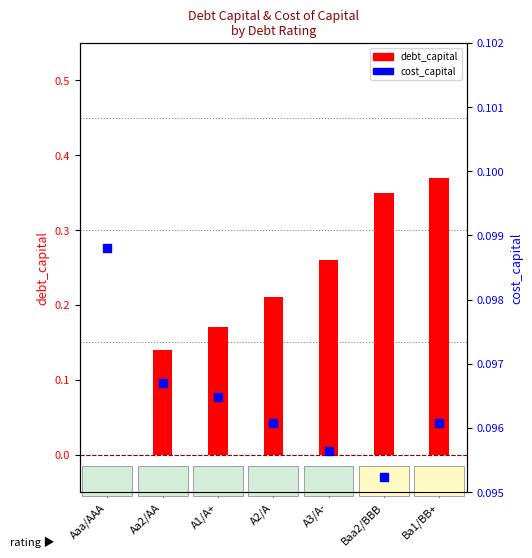

Which series contains the highest Y value?

debt_capital